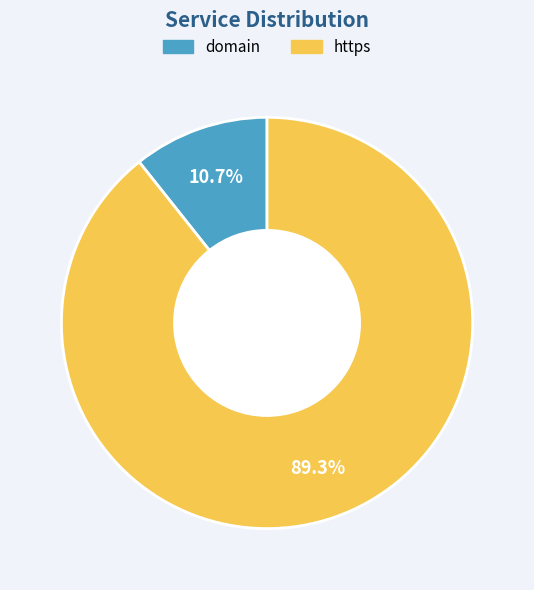

Is it true that domain is 11% of the pie?

True